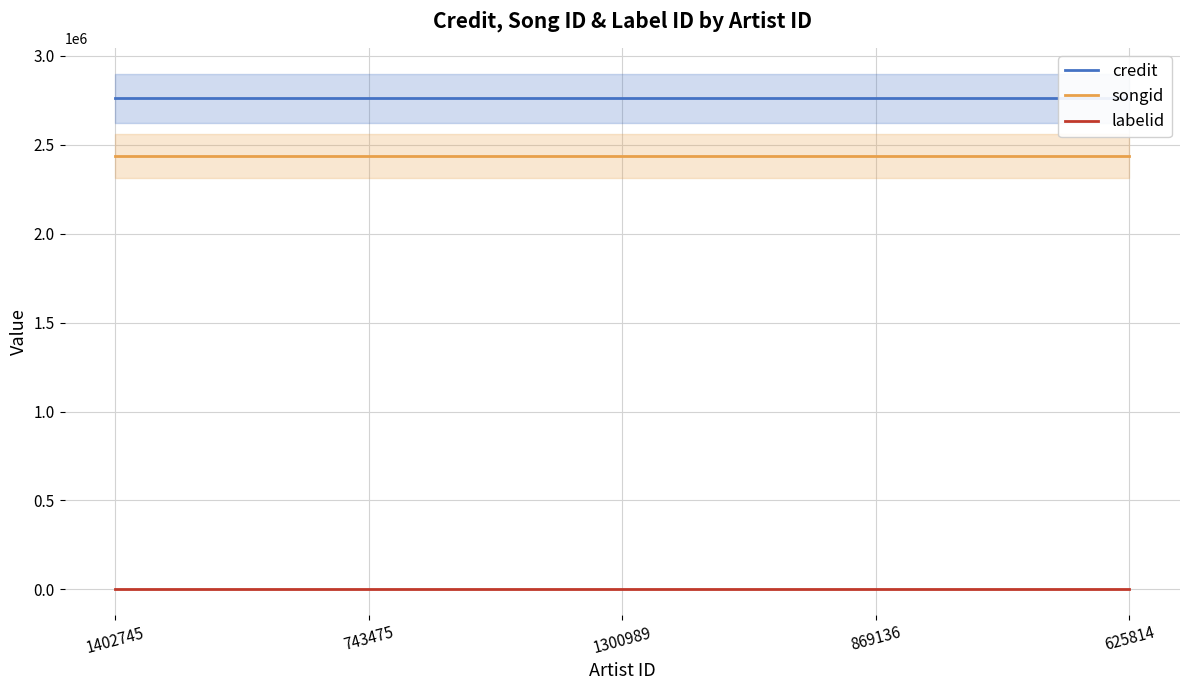

True or false: labelid has a value of 612 at 1300989.

False